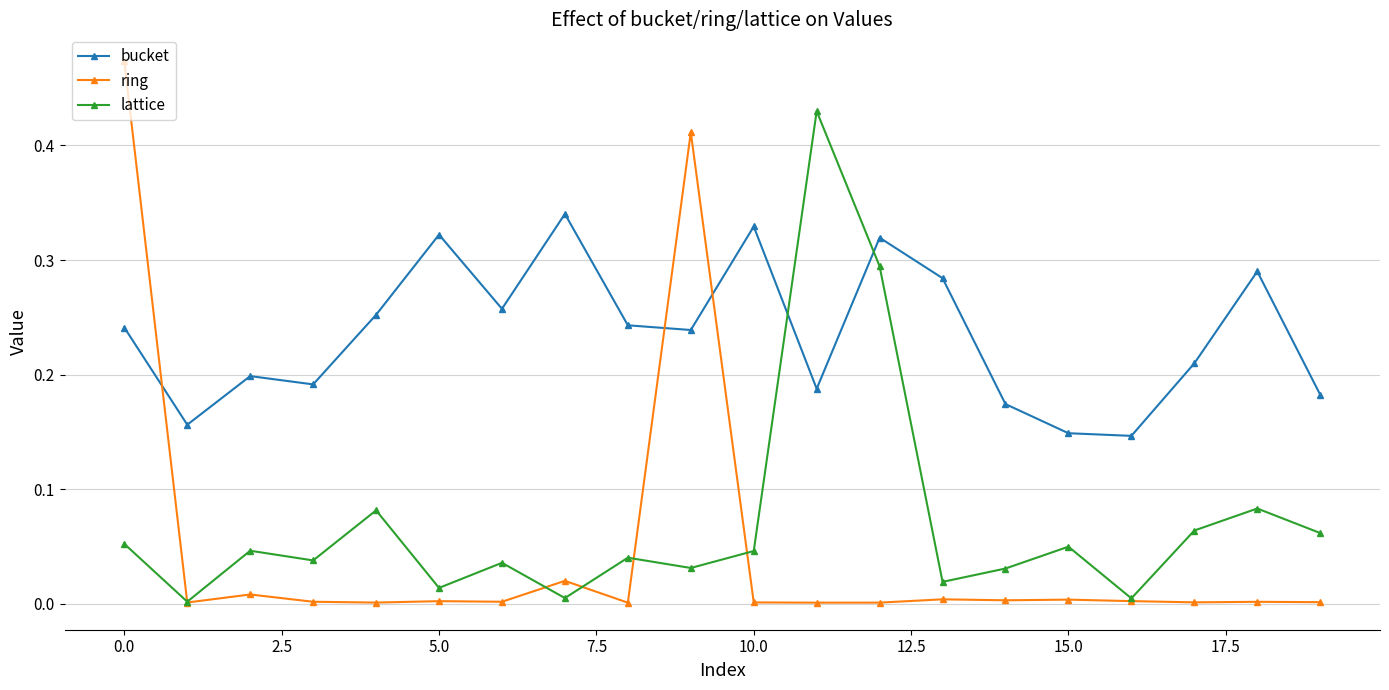

Which series has the widest spread of values?

ring